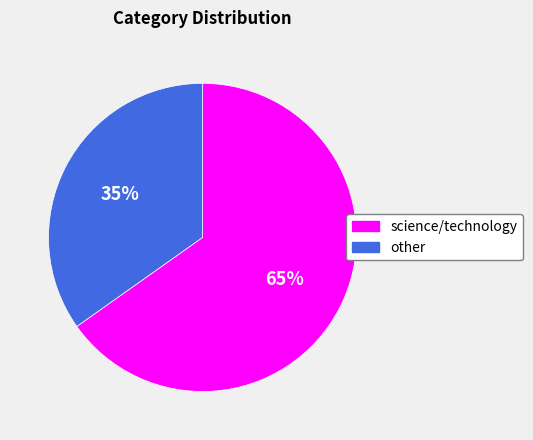

Is it true that science/technology is 71% of the pie?

False